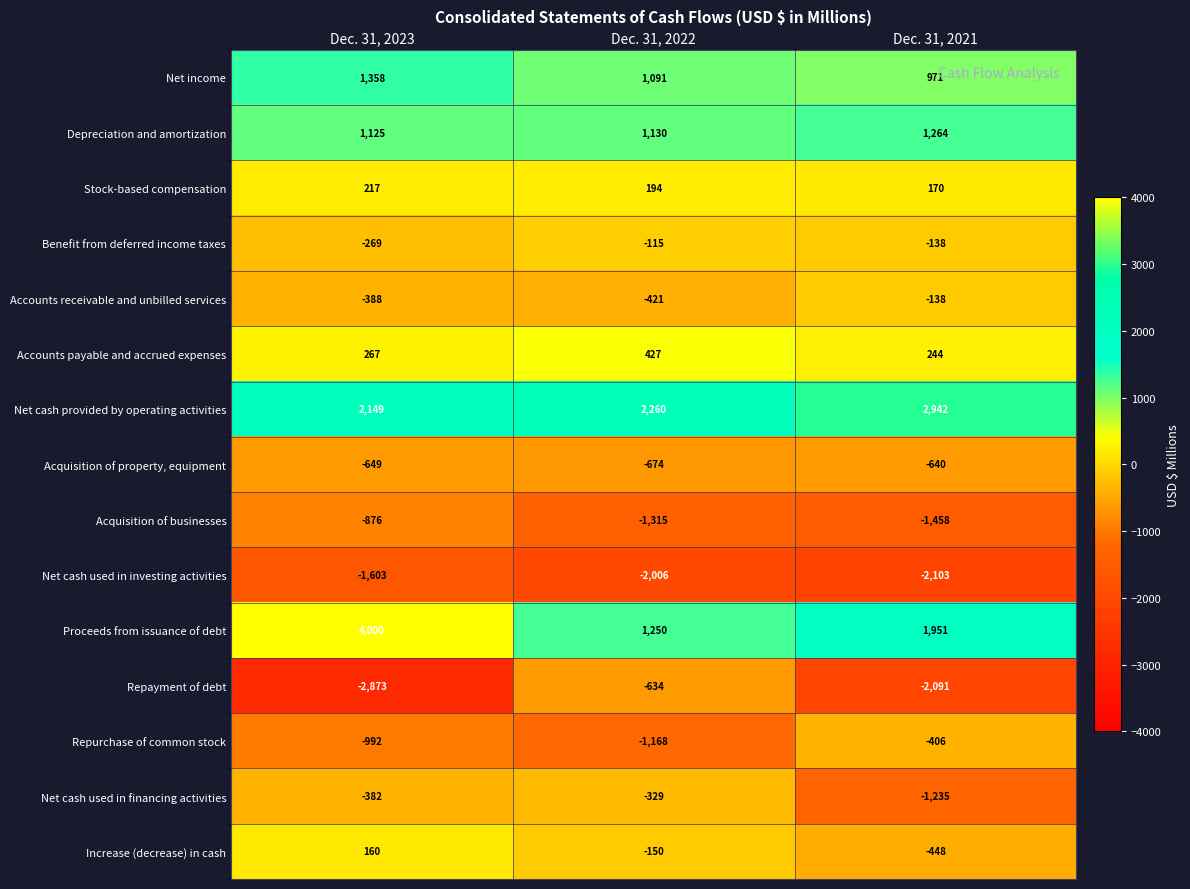

At which label is Depreciation and amortization closest to 1194?

Dec. 31, 2022